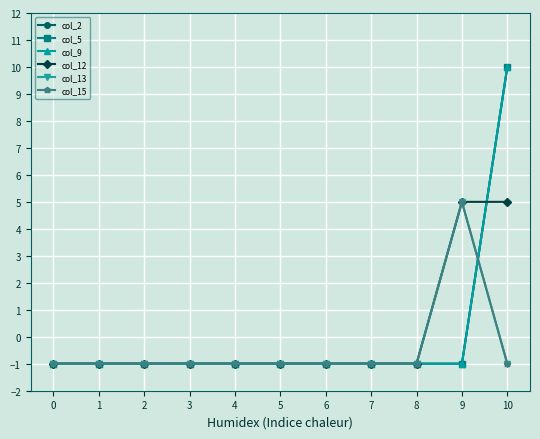

Where do col_13 and col_2 first cross each other?

9 and 10